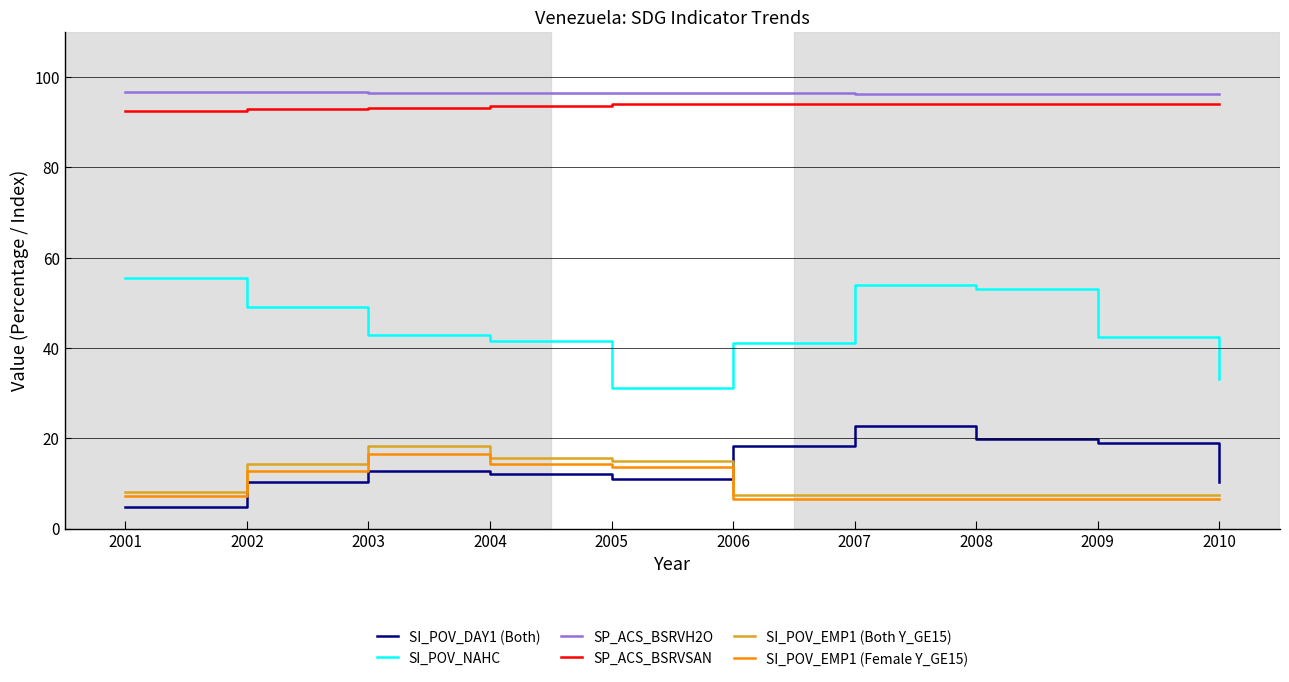

What is the difference between the highest and lowest values at 2009?

89.6